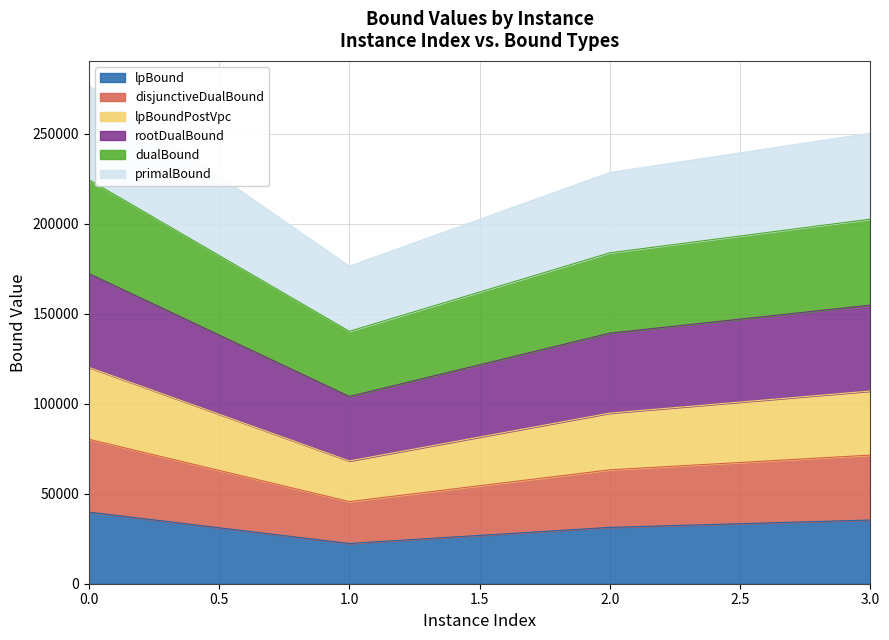

Which series has the largest total across all categories?

rootDualBound